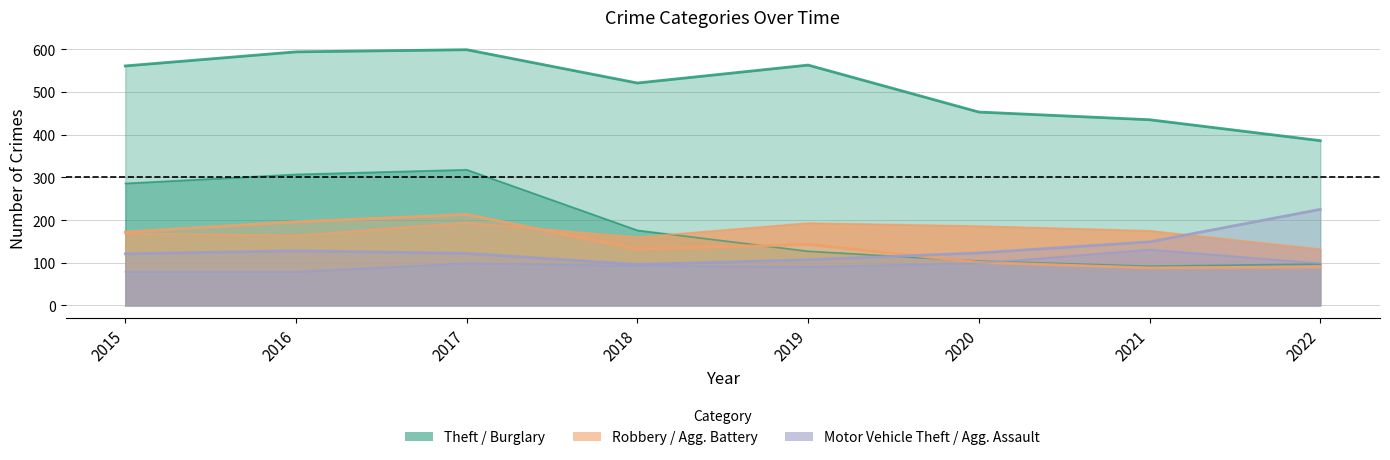

Which category has the highest value across all series?

2017